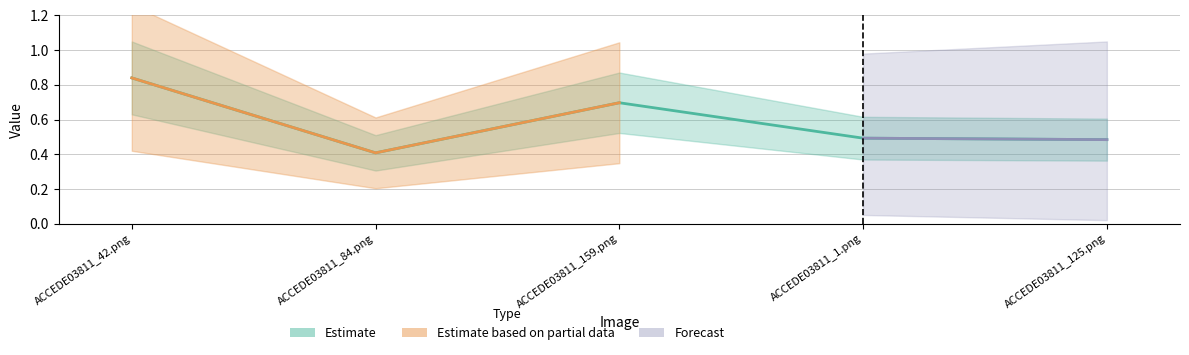

Reading left to right, extract all data points from this chart.

0.8	0.4	0.7	0.5	0.5